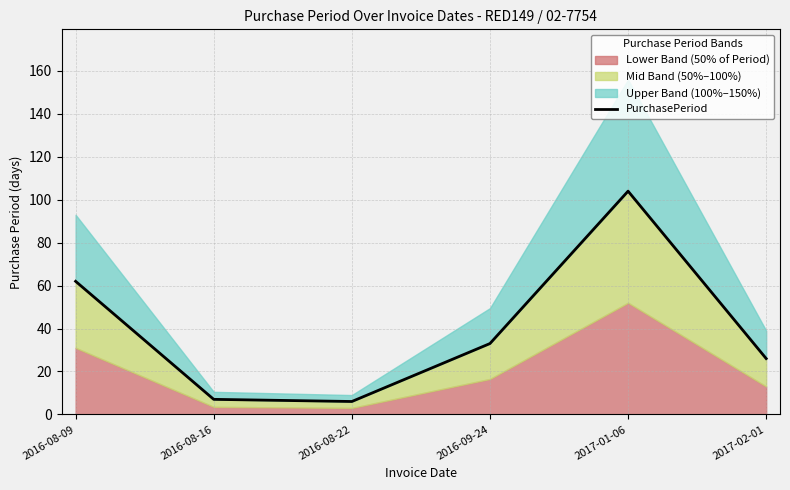

Where is the first local maximum?

2017-01-06